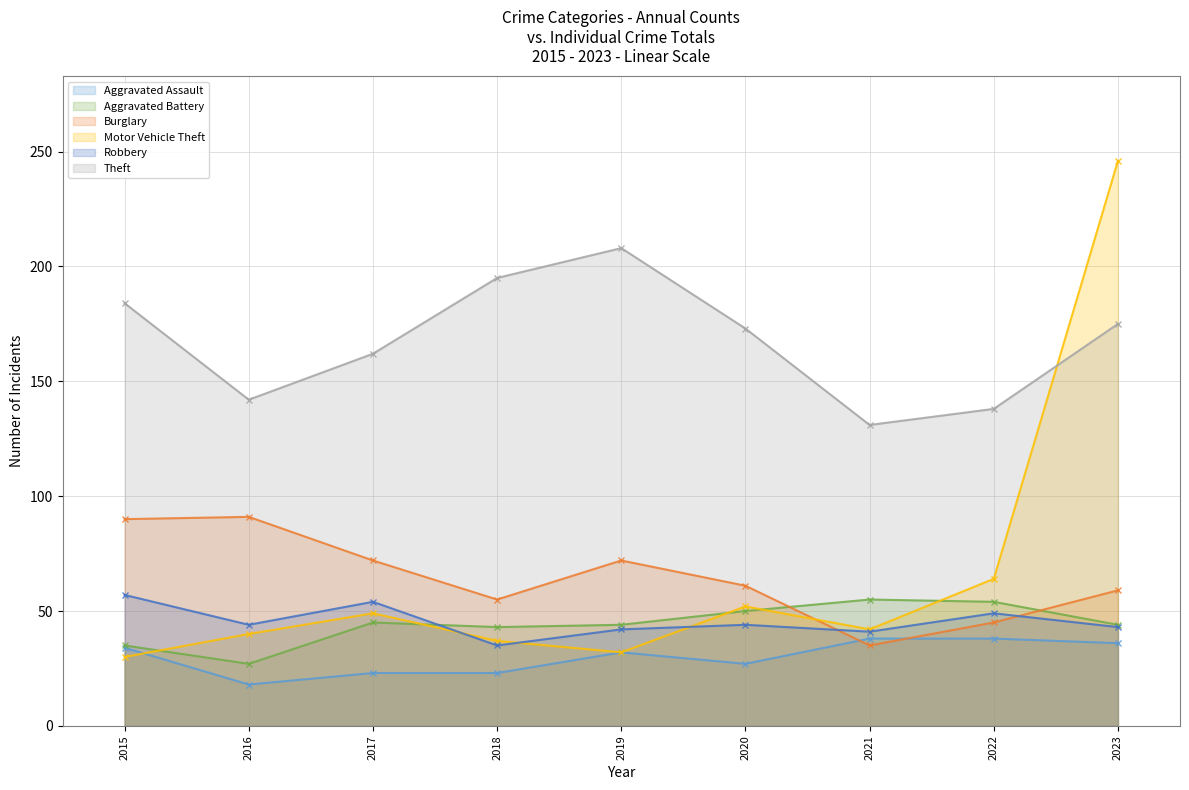

At how many categories does at least one series exceed 23?

9